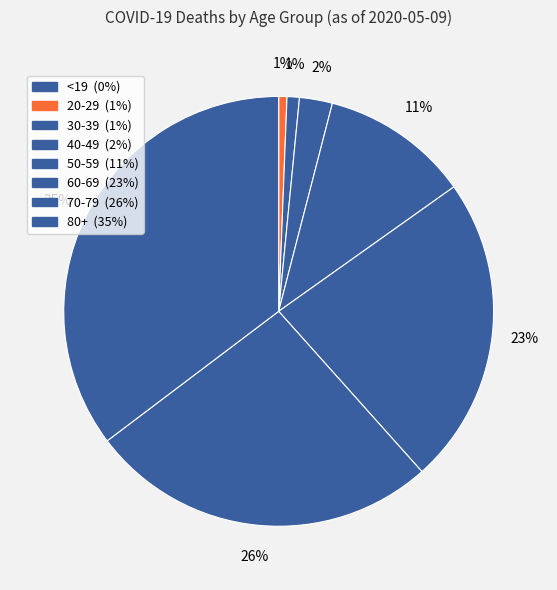

To the nearest percent, what is the combined percentage of 70-79 and 50-59?

37%